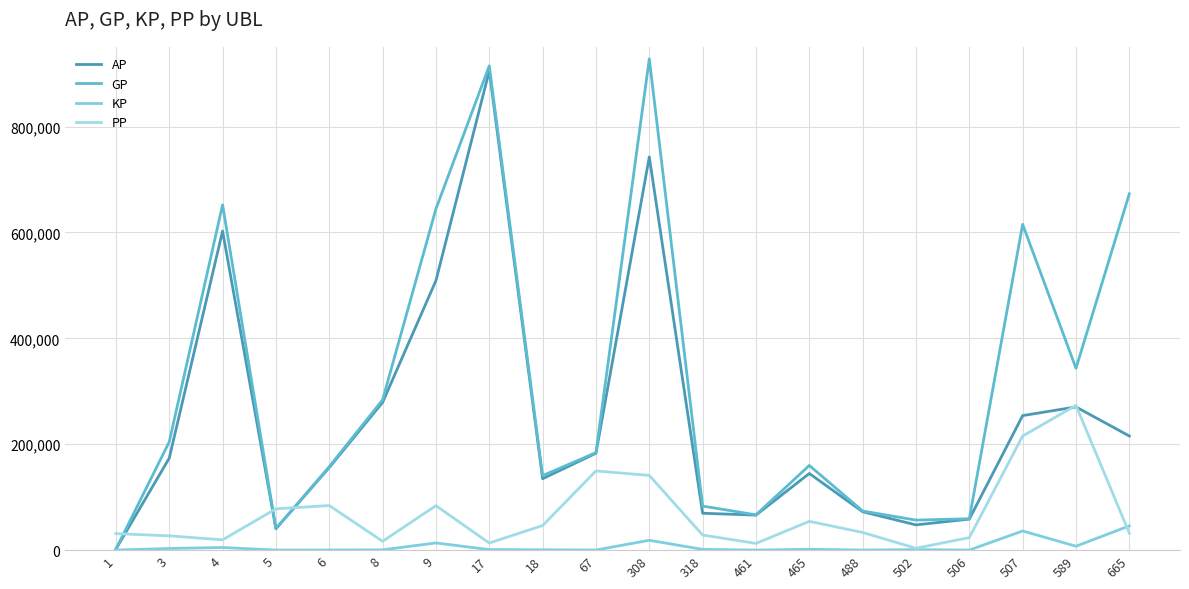

What is the difference between the highest and lowest values at 9?

630979.2